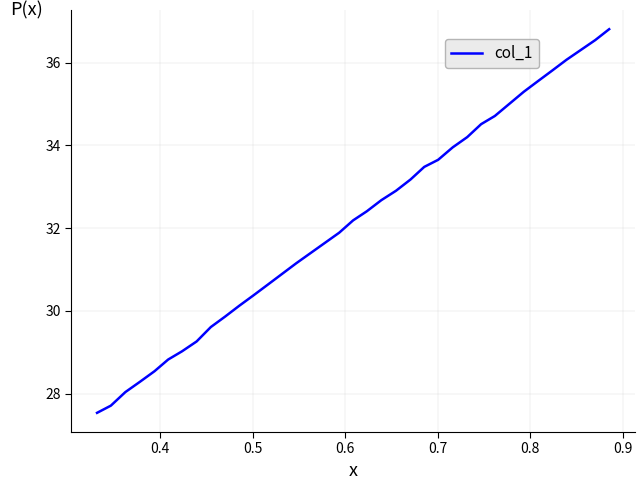

True or false: the data has more than 2 interior local peaks.

False